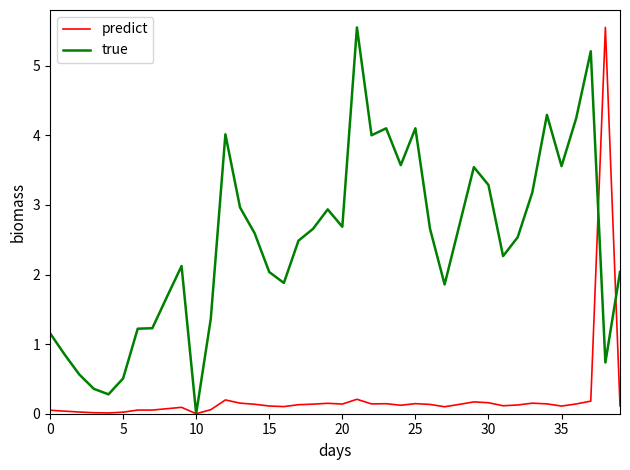

What is the sum of all true values?

99.0